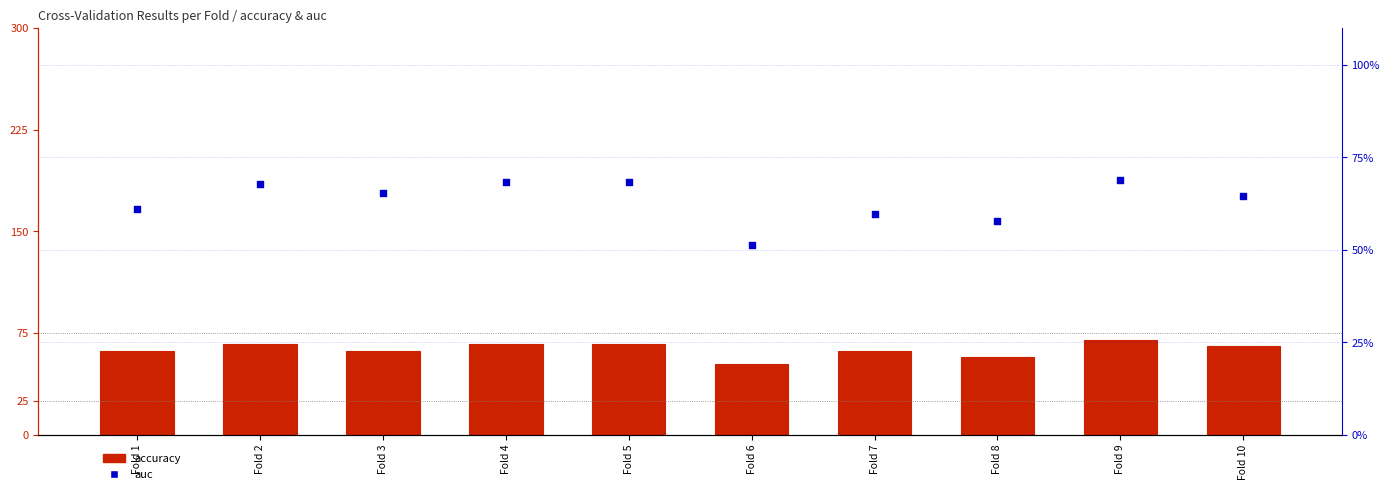

What is the total value across all series at Fold 3?

127.2